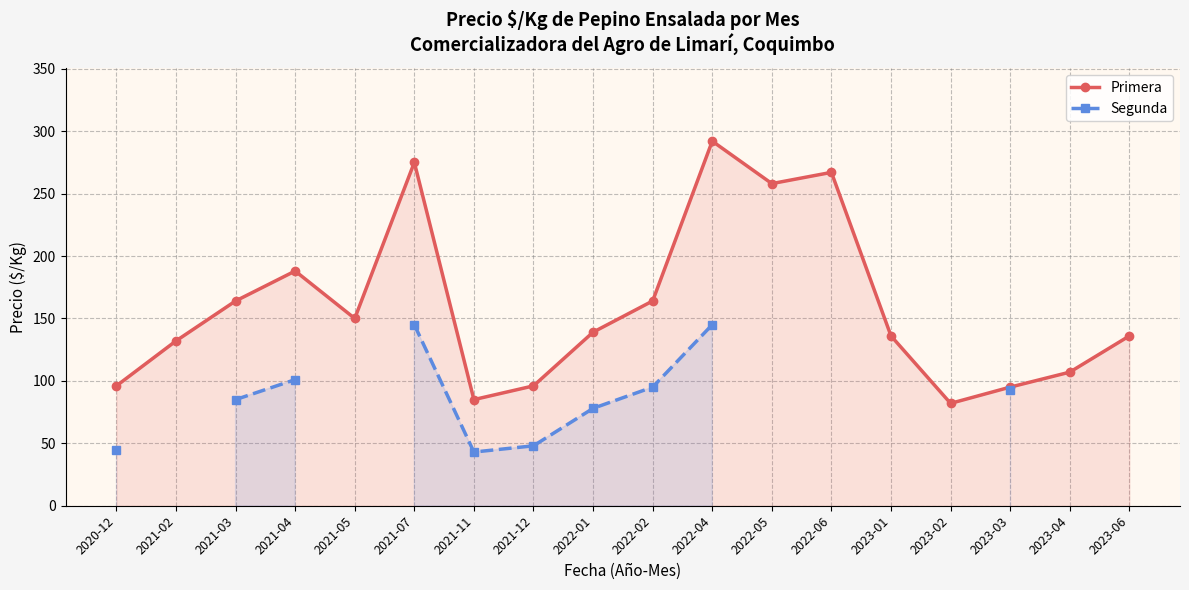

In Segunda, how many points are lower than both neighbors (excluding endpoints)?

1